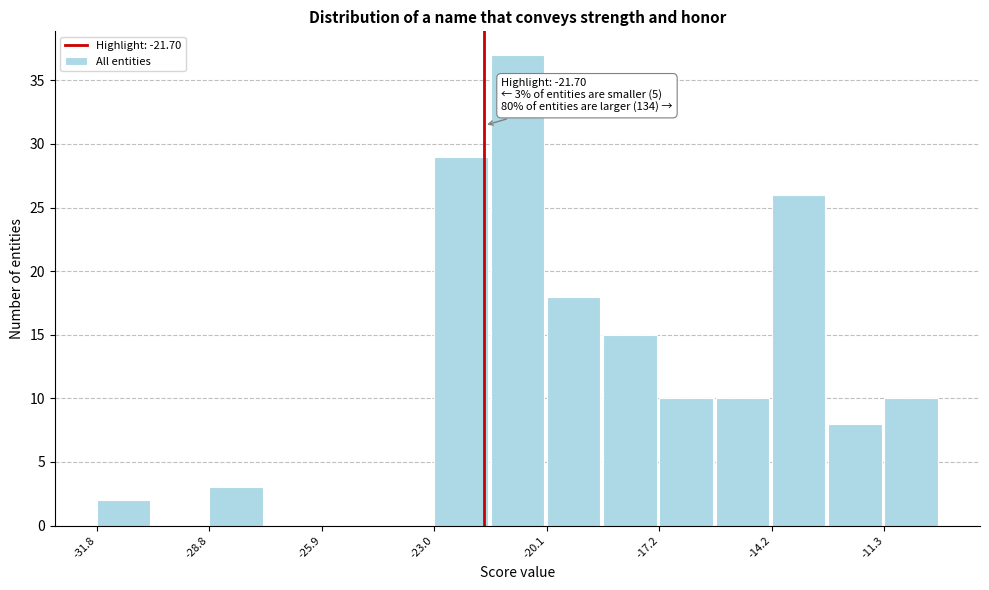

Read against the x-axis, roughly where is the centre of the tallest bar?

-21.0